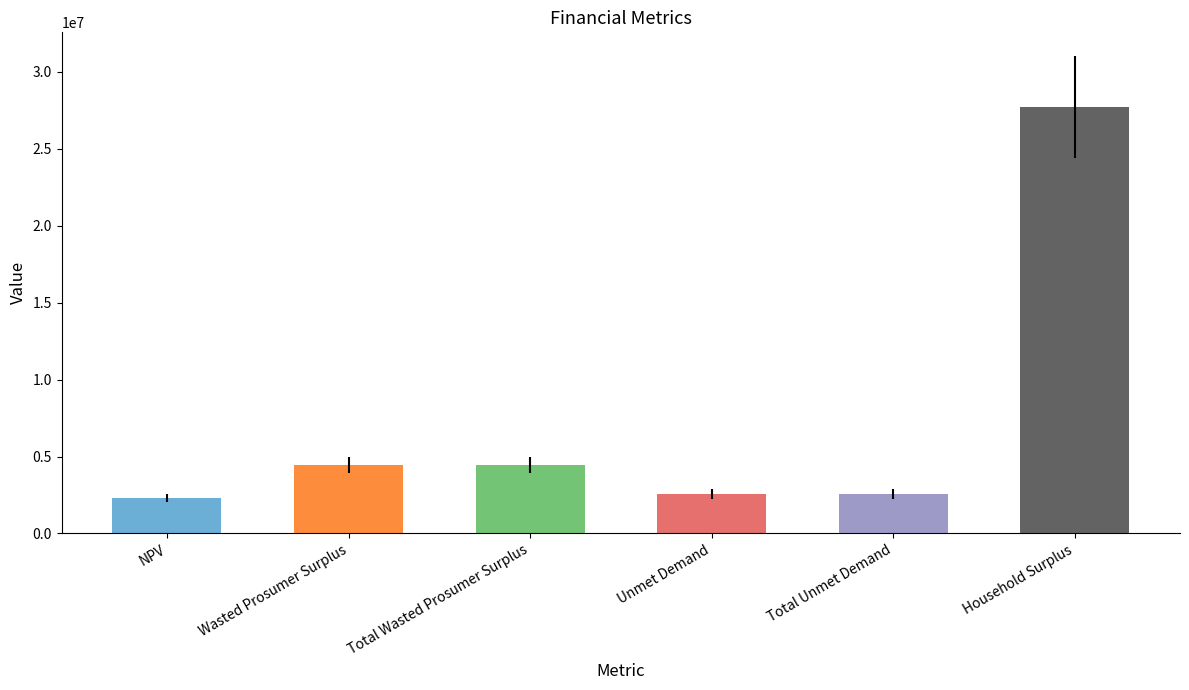

Is it true that the value at Total Wasted Prosumer Surplus is 7230076.8?

False